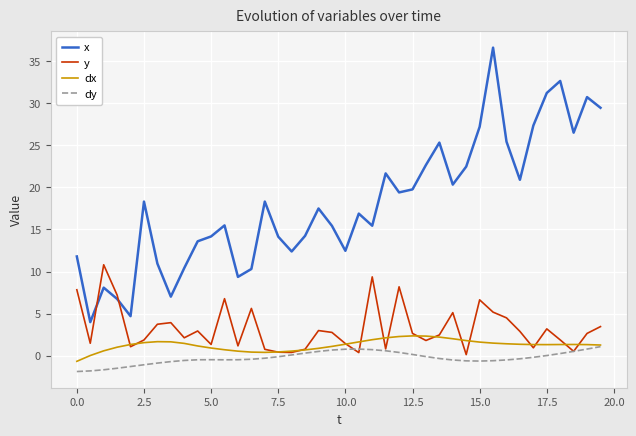

Which series has the largest range (max minus min)?

x